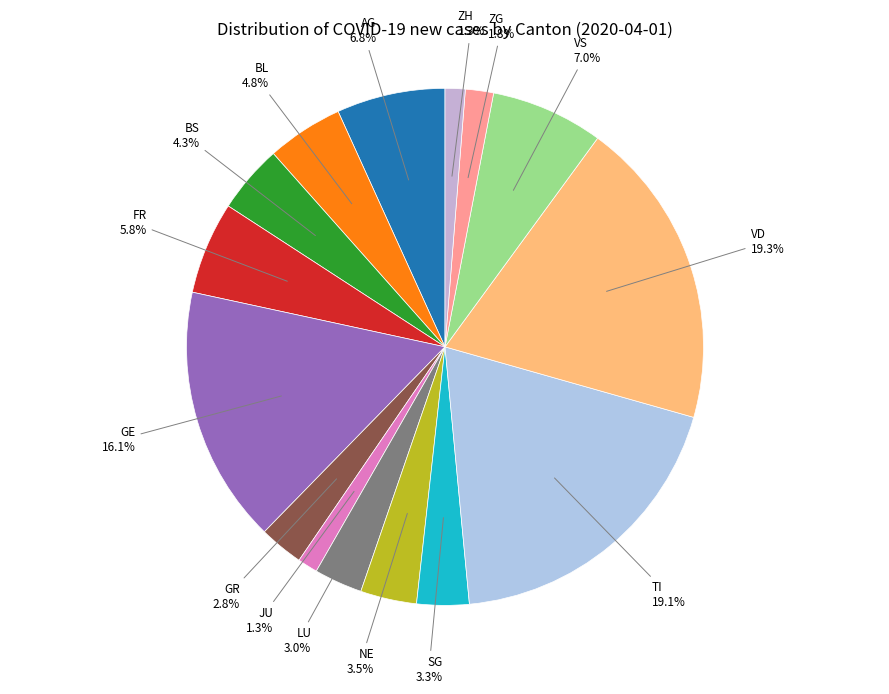

Count the number of slices in the pie.

15